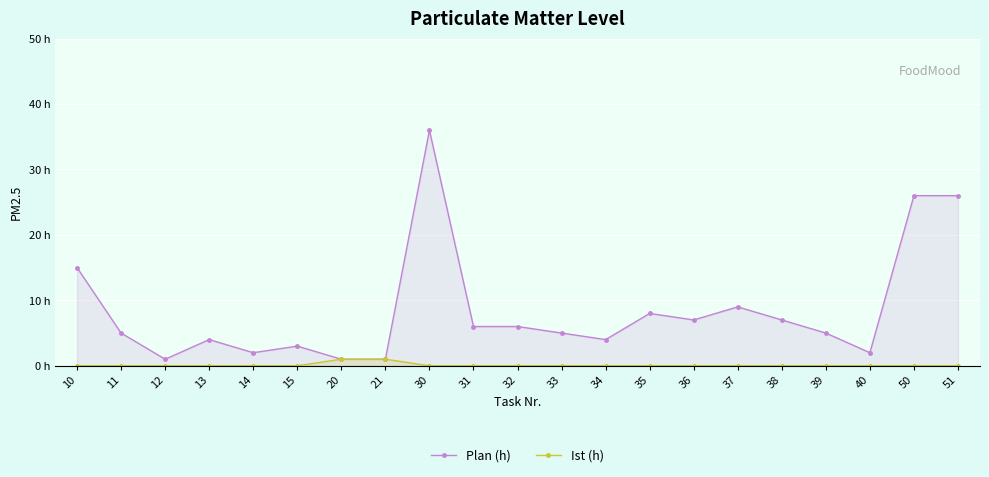

Reading left to right, what are all the values shown in this chart?

Plan (h): 15	5	1	4	2	3	1	1	36	6	6	5	4	8	7	9	7	5	2	26	26
Ist (h): 0	0	0	0	0	0	1	1	0	0	0	0	0	0	0	0	0	0	0	0	0